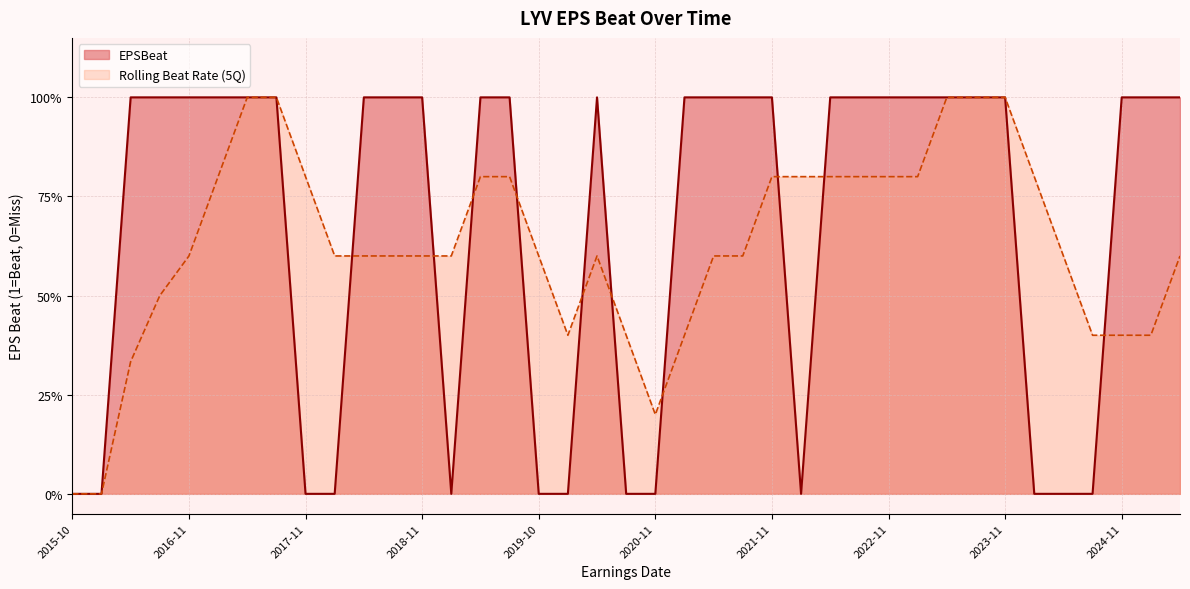

What is the label of the 3rd point from the left?

2016-05-03